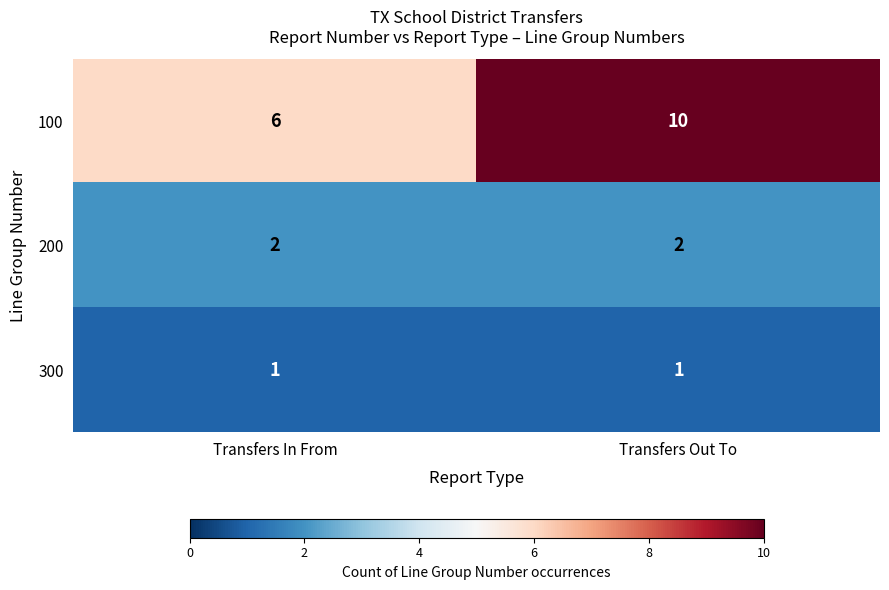

What is the maximum value shown in the chart?

10